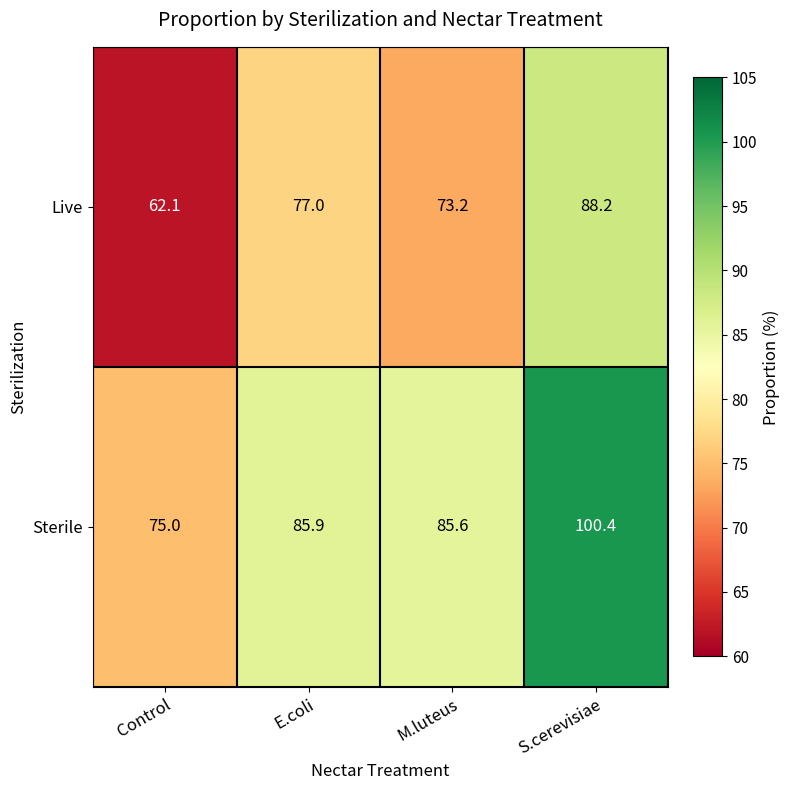

What is the difference between the second highest and second lowest values in the Live series?

3.8